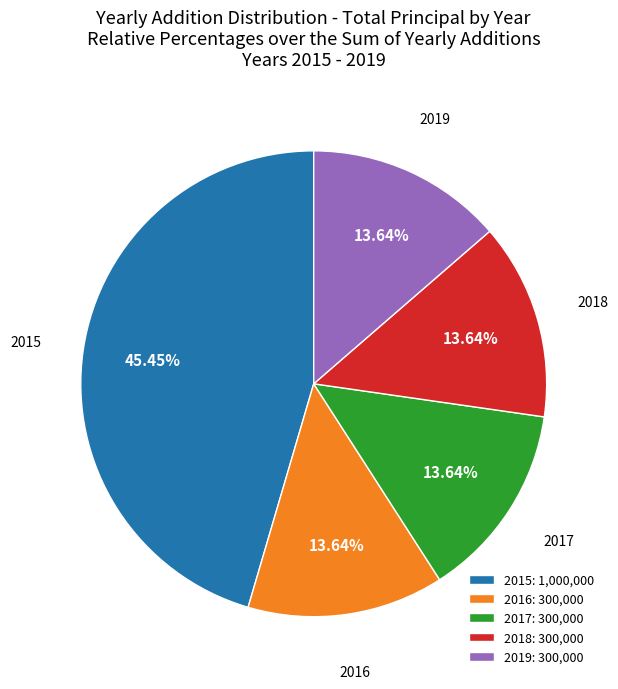

Between 2015 and 2018, which is larger?

2015